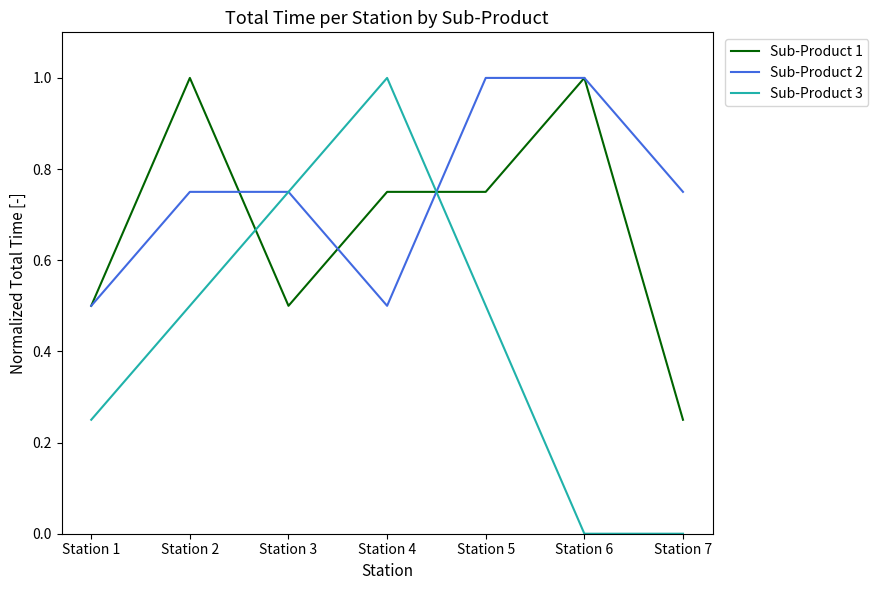

After their last crossing, which series has the higher values: Sub-Product 1 or Sub-Product 3?

Sub-Product 1